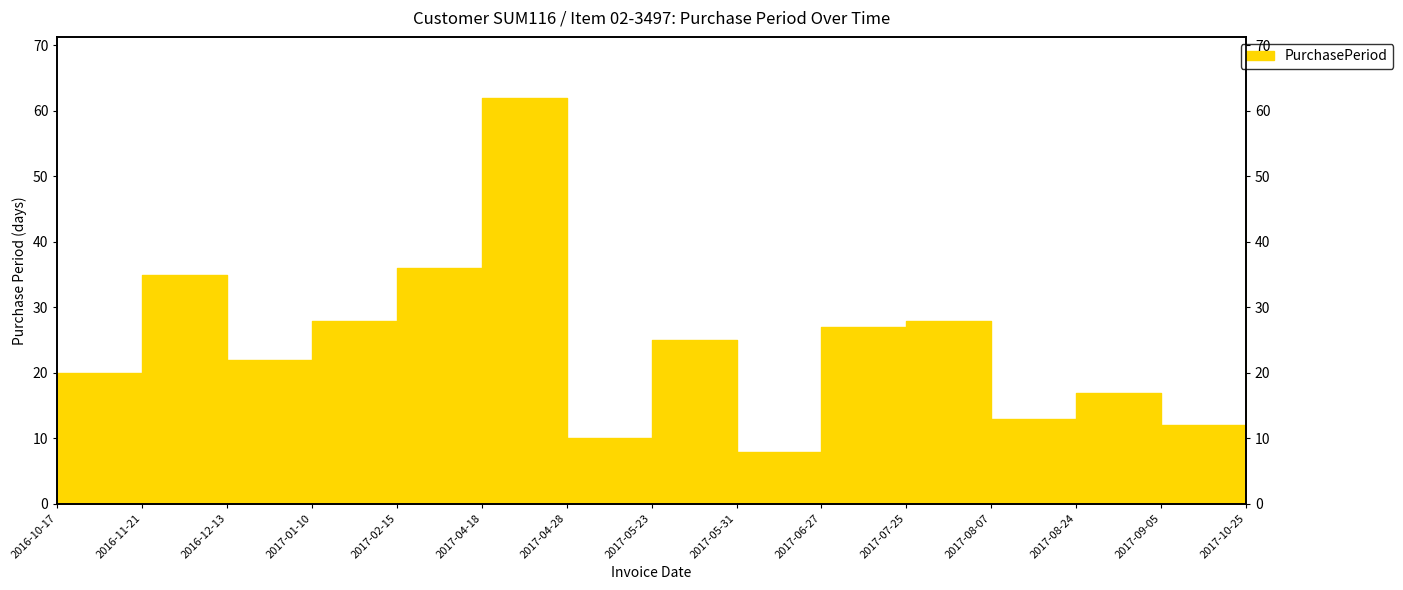

Where does the data first go above 25?

2016-11-21